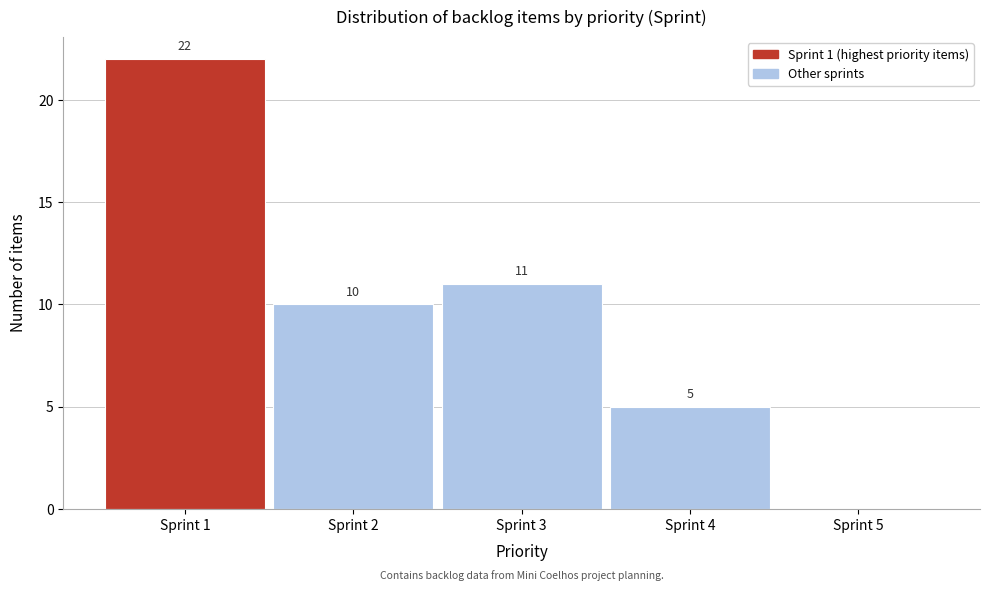

Which range on the x-axis has the tallest bar?

0.5 to 1.5